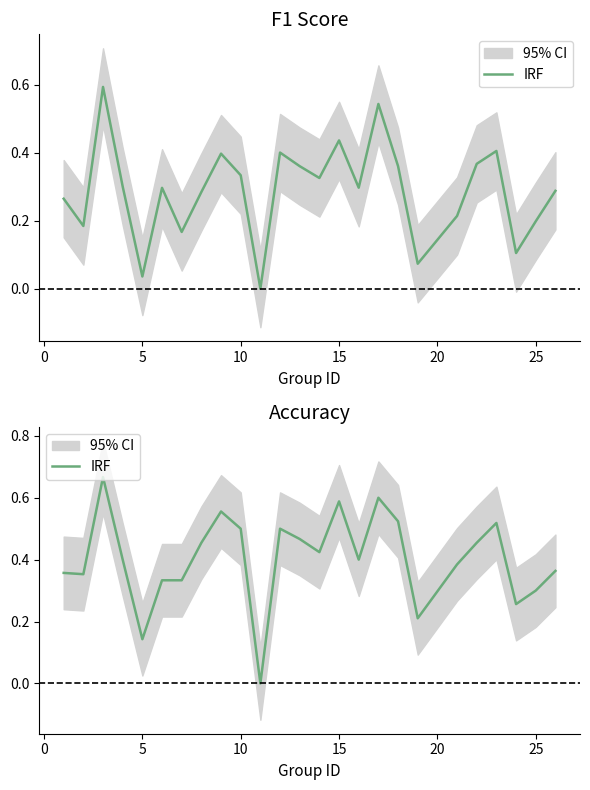

True or false: the data shows 0.1 at 5.

False